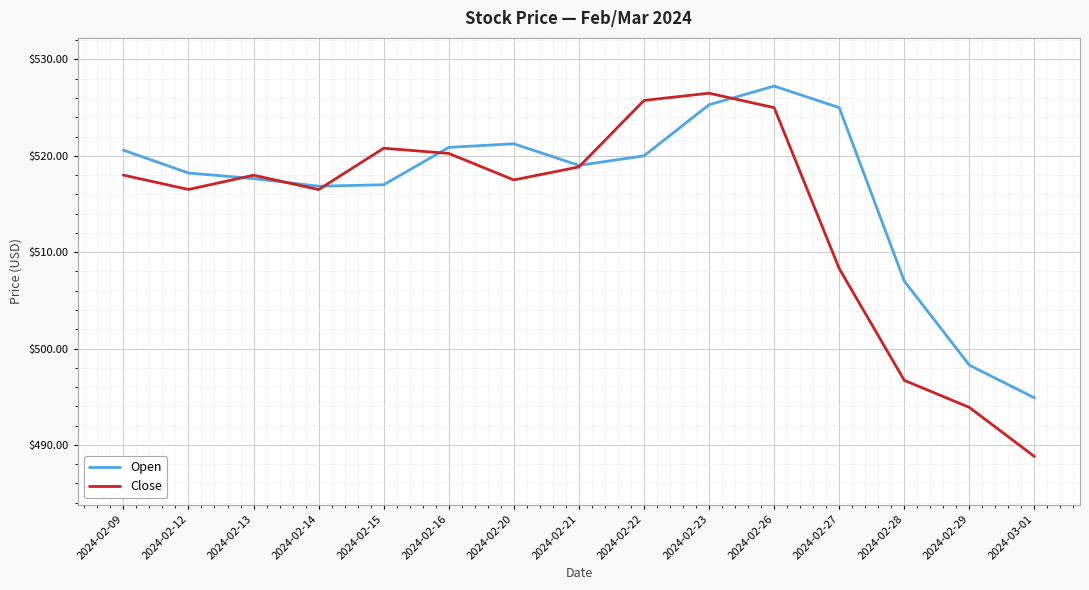

List the series in order of their overall mean, lowest first.

Close, Open